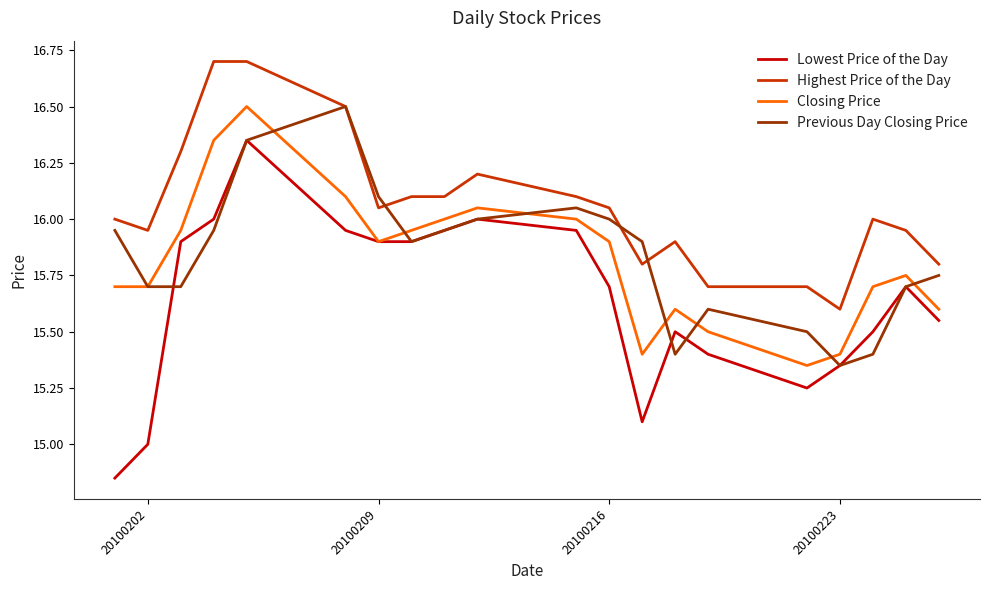

What are all the series names shown in the legend?

Lowest Price of the Day, Highest Price of the Day, Closing Price, Previous Day Closing Price